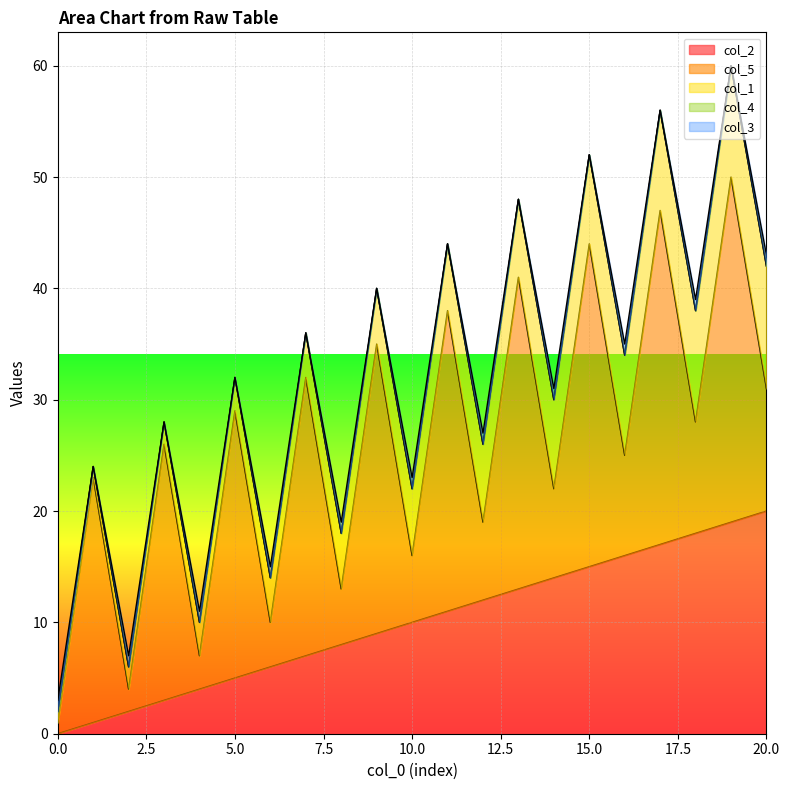

Reading left to right, list all the values displayed in this chart.

col_2: 0	1	2	3	4	5	6	7	8	9	10	11	12	13	14	15	16	17	18	19	20
col_5: 1	22	2	23	3	24	4	25	5	26	6	27	7	28	8	29	9	30	10	31	11
col_1: 1	1	2	2	3	3	4	4	5	5	6	6	7	7	8	8	9	9	10	10	11
col_4: 0	0	0	0	0	0	0	0	0	0	0	0	0	0	0	0	0	0	0	0	0
col_3: 1	0	1	0	1	0	1	0	1	0	1	0	1	0	1	0	1	0	1	0	1